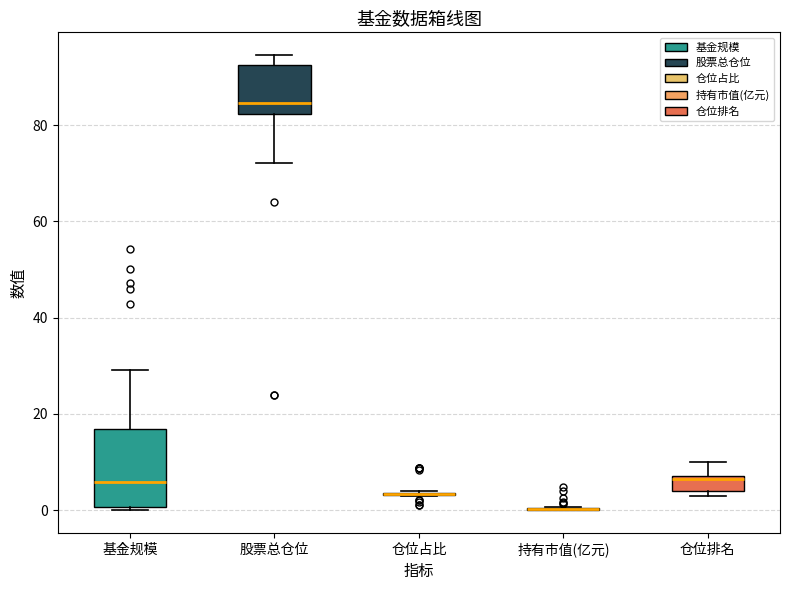

Comparing the boxes themselves (not the whiskers), which one is the tallest?

基金规模